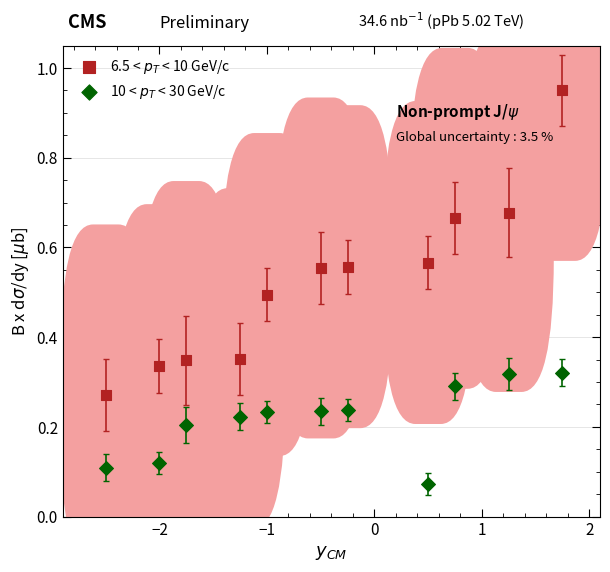

What is the X range (max minus min) for the scatter plot?

4.2